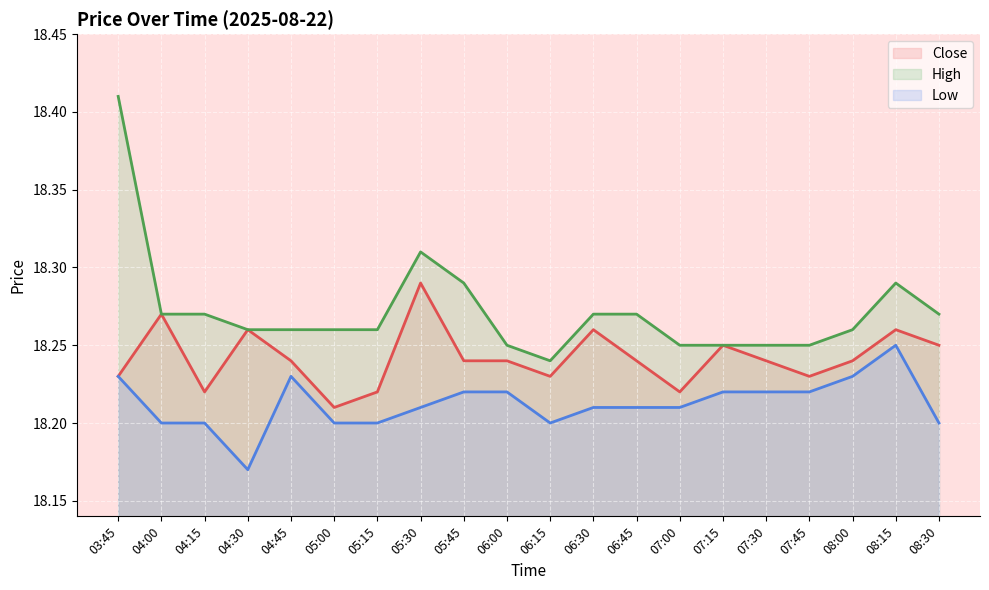

Rank the categories by High value from lowest to highest.

06:15, 06:00, 07:00, 07:15, 07:30, 07:45, 04:30, 04:45, 05:00, 05:15, 08:00, 04:00, 04:15, 06:30, 06:45, 08:30, 05:45, 08:15, 05:30, 03:45